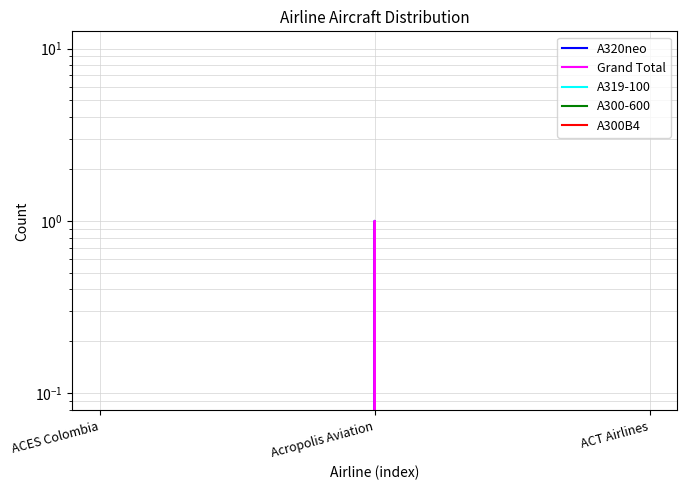

Which series has the largest total across all categories?

A320neo